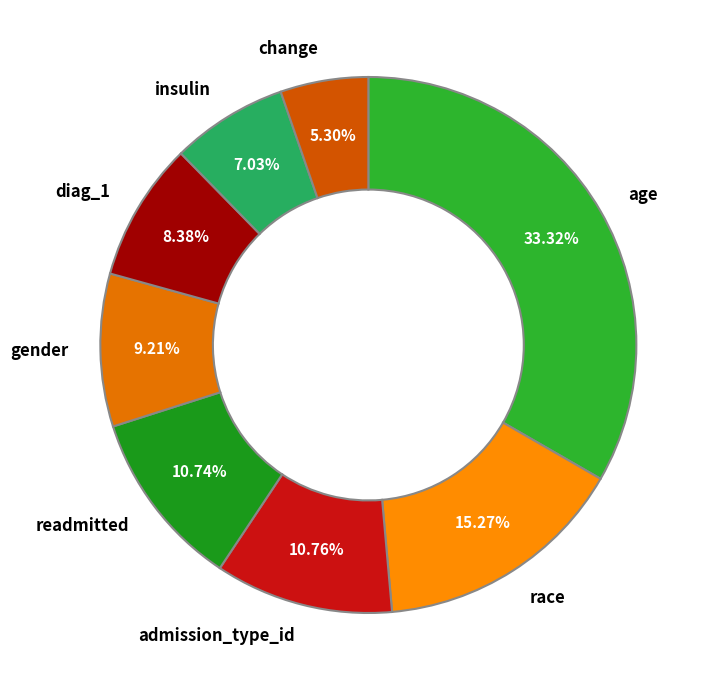

How many segments does this pie chart have?

8